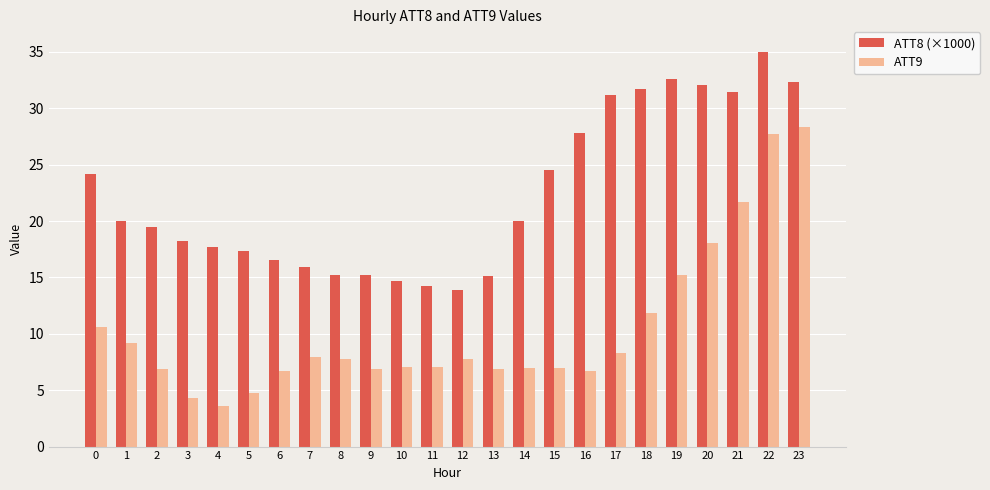

What is the difference between the maximum and minimum values in the ATT9 series?

24.7